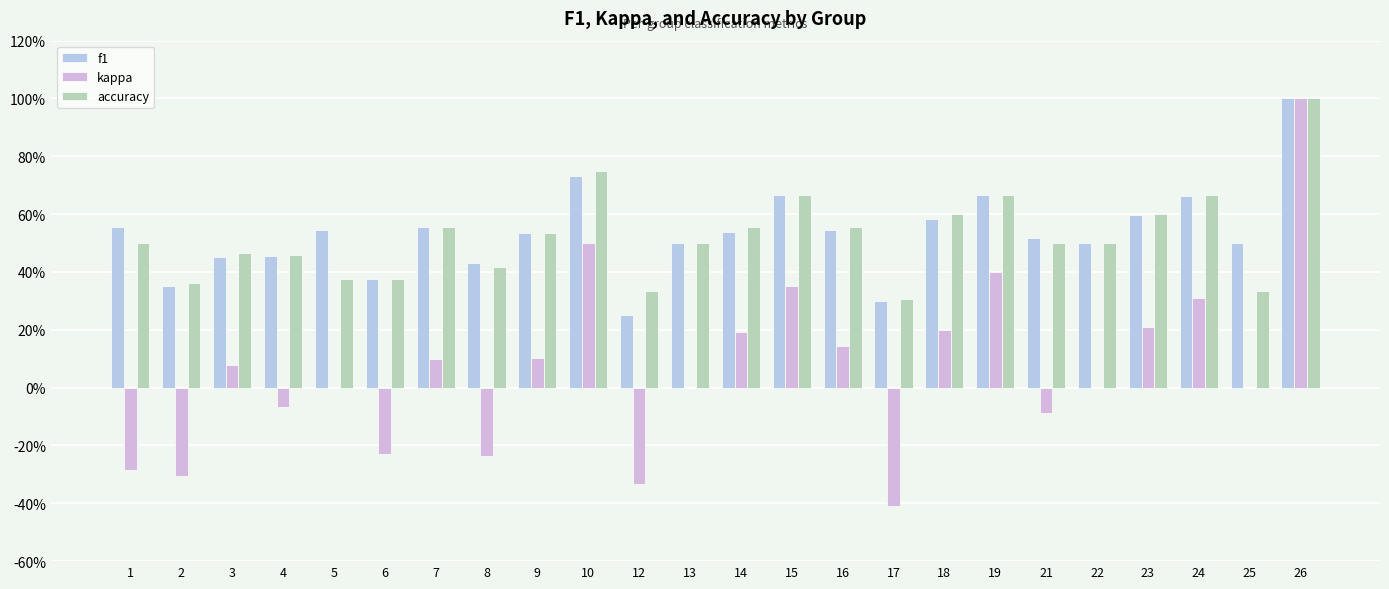

Are the bars horizontal?

No